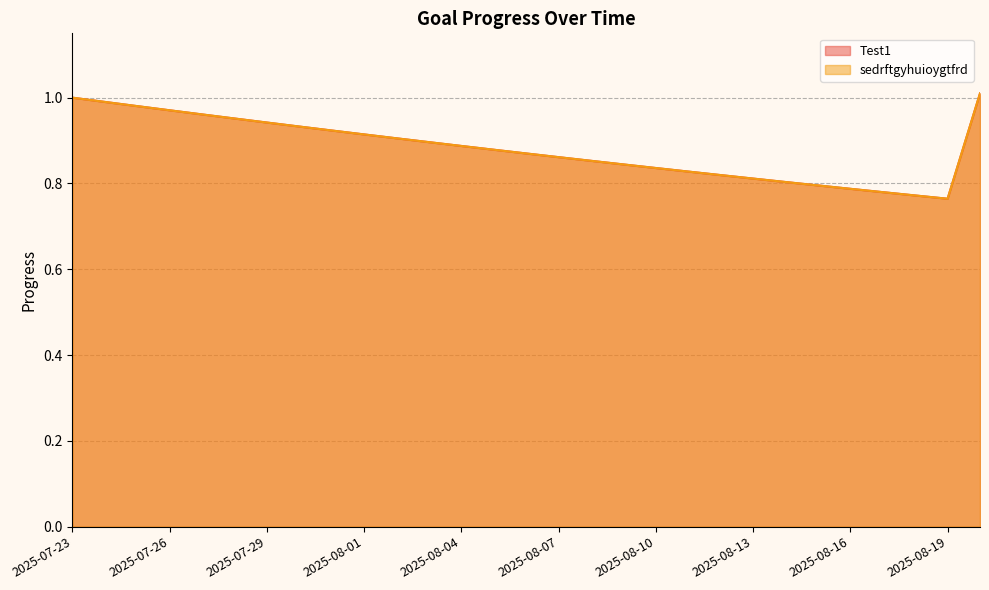

What is the label of the 17th point from the right?

2025-08-04